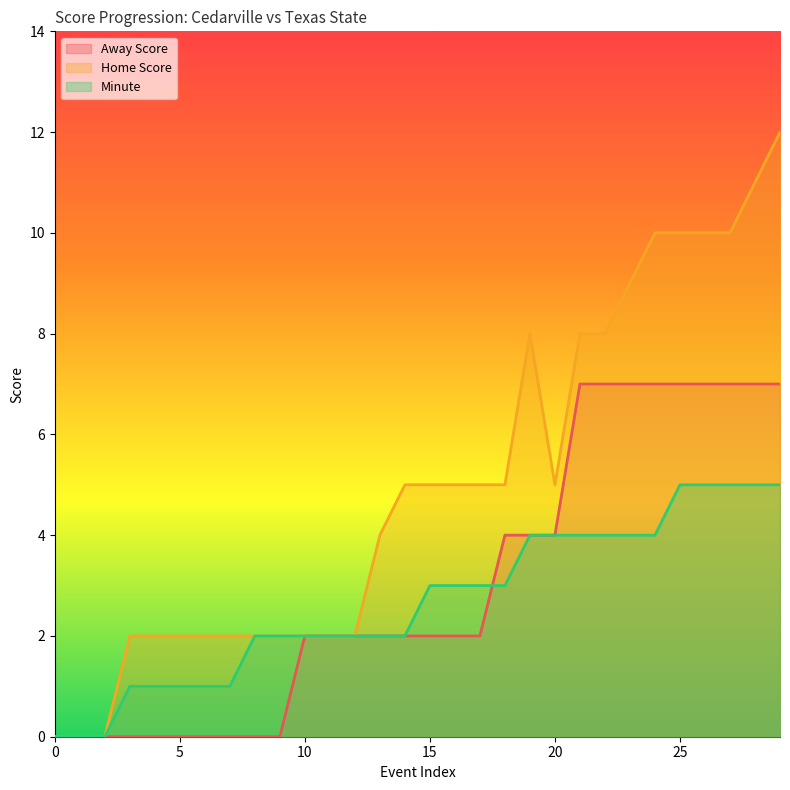

Which series has the largest total across all categories?

Home Score